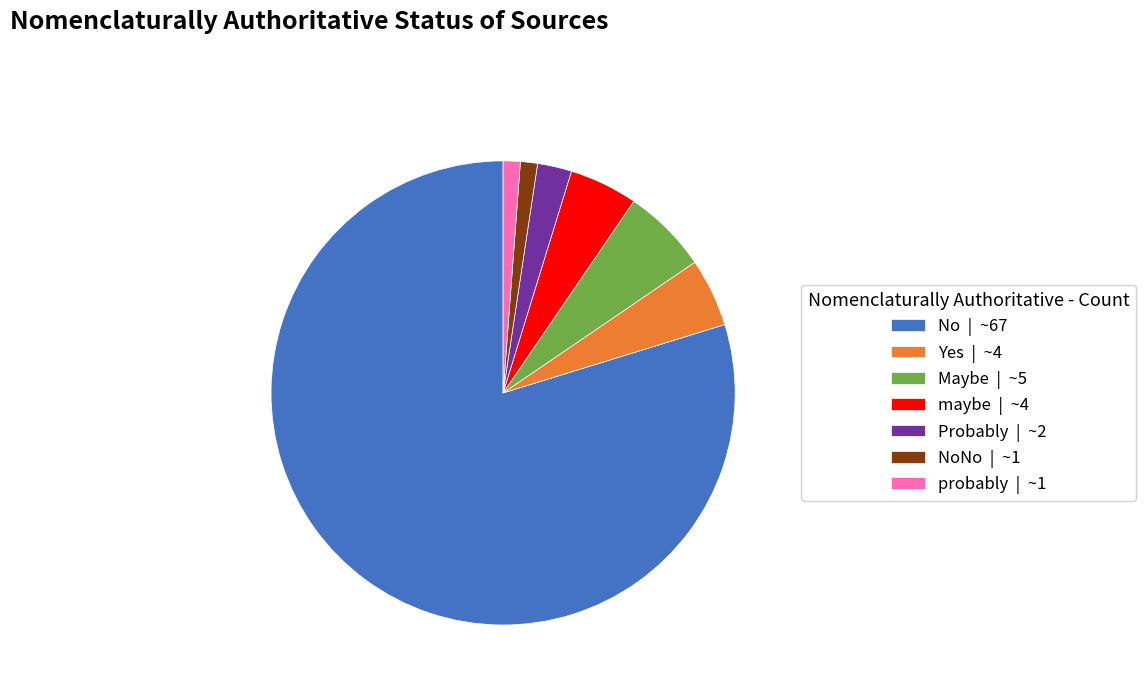

Is it true that Probably | ~2 is 2% of the pie?

True